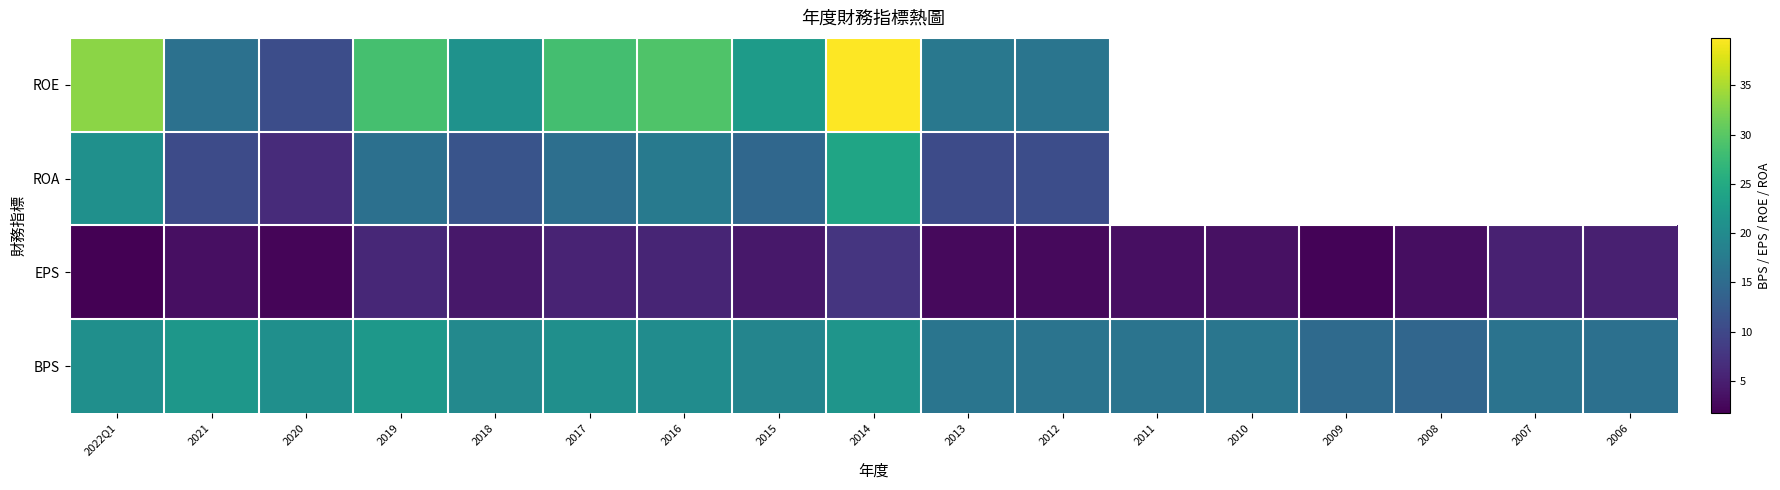

Which series has the largest range (max minus min)?

ROE